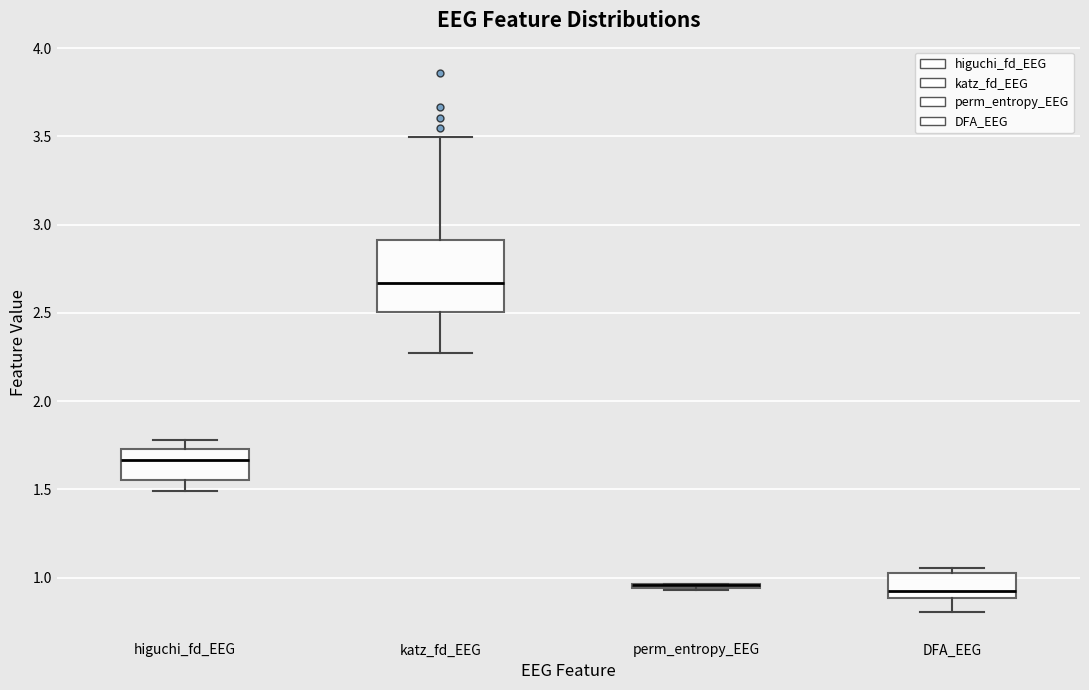

Reading left to right, read every box against the y-axis: the position of its median line, the range the box covers, and the ends of its whiskers. The values are not printed on the chart, so give them approximately, as read against the axis.

higuchi_fd_EEG: median 1.65, box 1.55 to 1.75, whiskers 1.50 to 1.80
katz_fd_EEG: median 2.65, box 2.50 to 2.90, whiskers 2.25 to 3.50
perm_entropy_EEG: box collapsed to a line at 0.95, whiskers 0.95 to 0.95
DFA_EEG: median 0.90 (just above the box's lower edge), box 0.90 to 1.05, whiskers 0.80 to 1.05 (just above the box's upper edge)